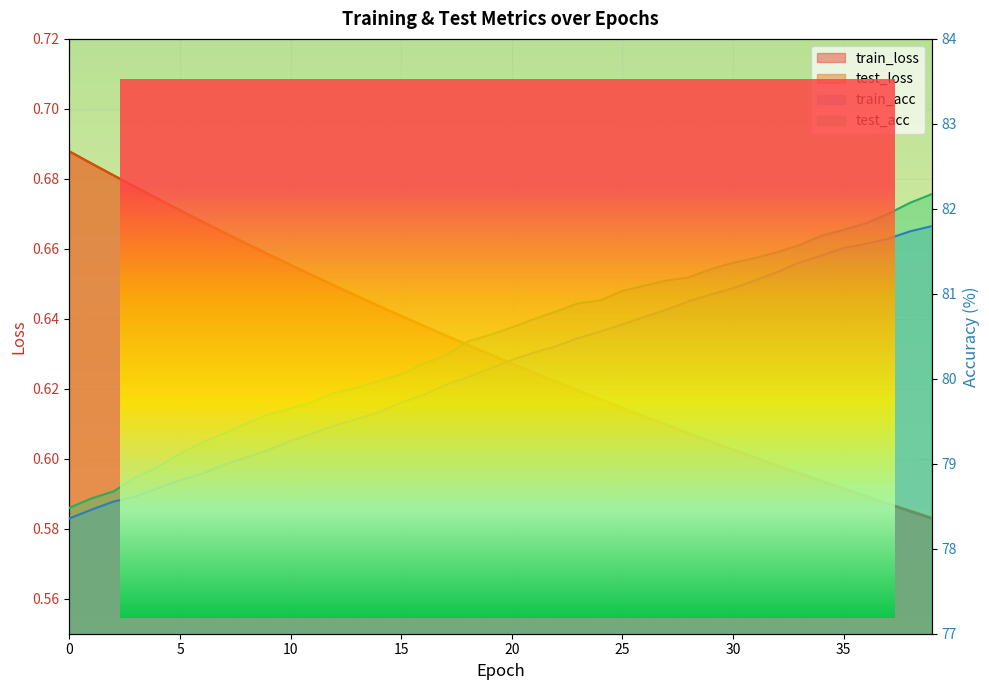

What is the maximum value shown in the chart?

82.2